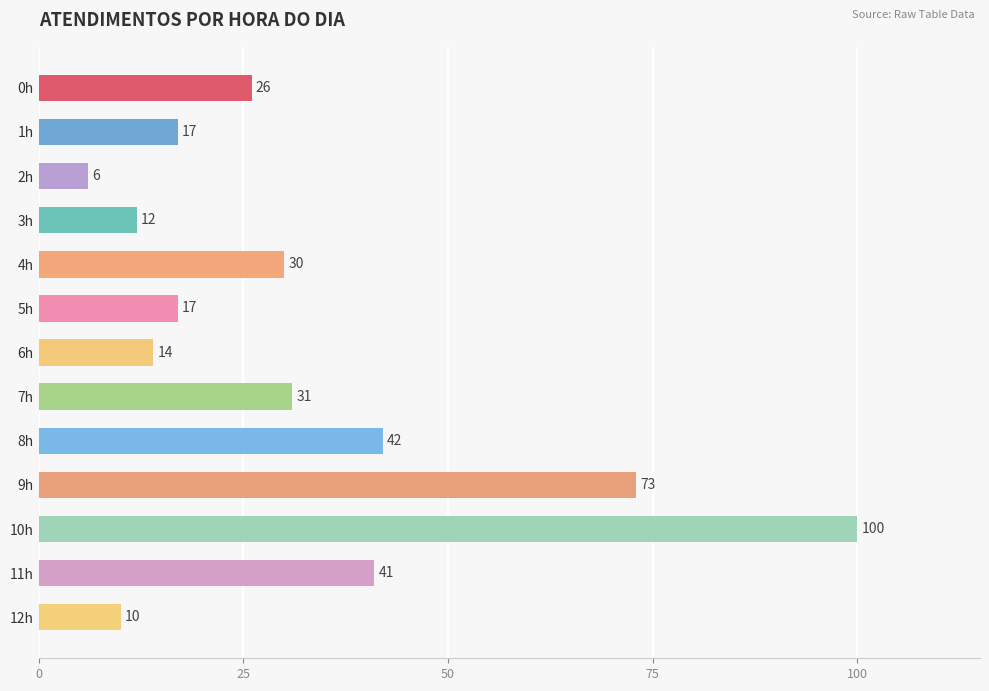

Approximately how many times larger is the value at 3h compared to 11h?

0.3